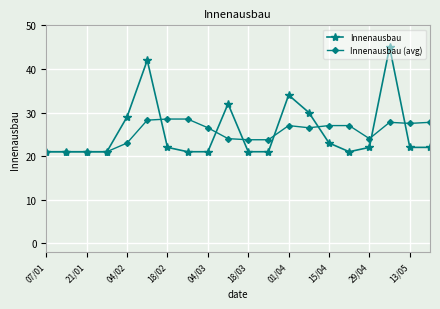

What is the sum of all Innenausbau values?

512.0